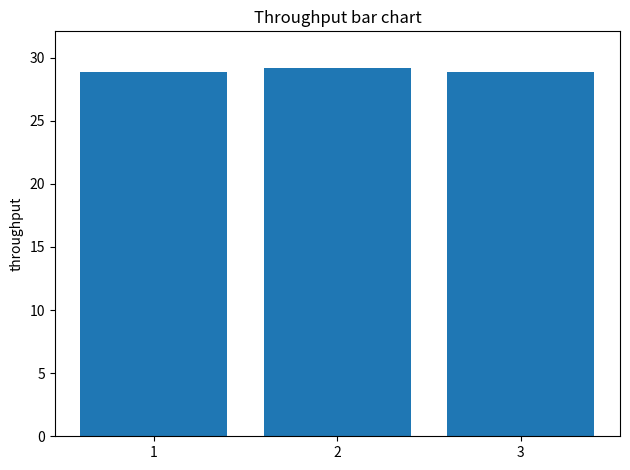

What is the value of the 2nd bar from the left?

29.2